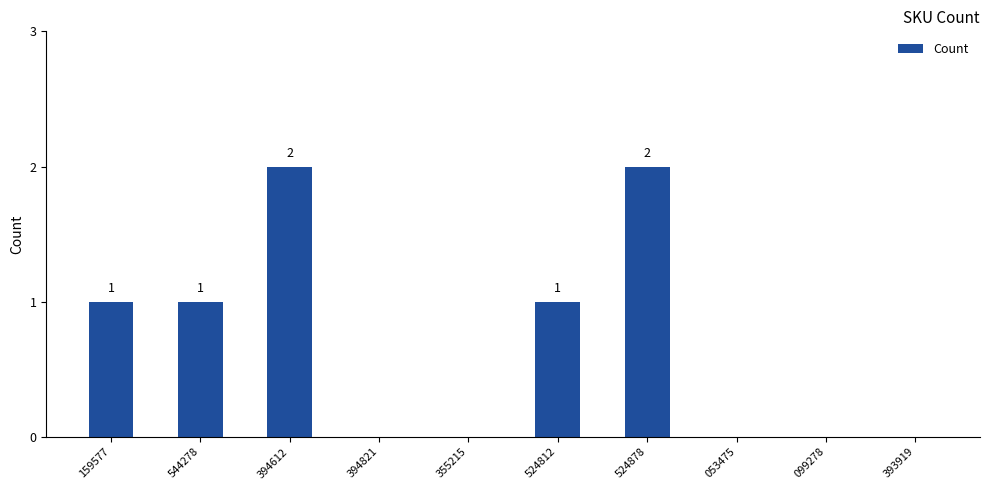

Between 099278 and 524812, which is larger?

524812